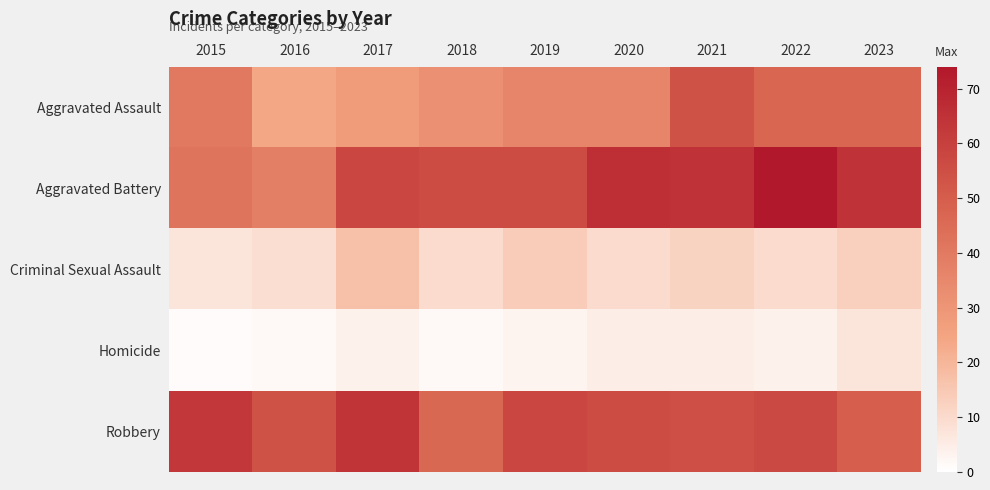

Reading left to right, list all the values displayed in this chart.

Aggravated Assault: 2015=40	2016=24	2017=28	2018=32	2019=36	2020=36	2021=54	2022=47	2023=47
Aggravated Battery: 2015=42	2016=38	2017=58	2018=56	2019=56	2020=66	2021=65	2022=74	2023=65
Criminal Sexual Assault: 2015=7	2016=9	2017=17	2018=10	2019=14	2020=10	2021=12	2022=10	2023=13
Homicide: 2015=1	2016=2	2017=4	2018=2	2019=3	2020=5	2021=5	2022=4	2023=7
Robbery: 2015=63	2016=54	2017=64	2018=46	2019=58	2020=56	2021=55	2022=57	2023=50